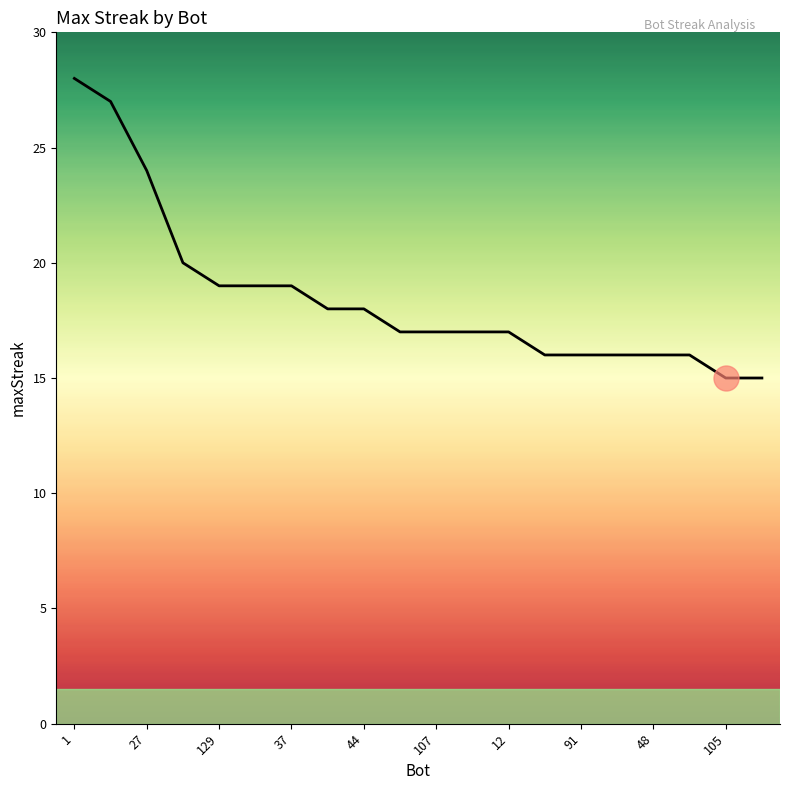

Reading left to right, what are all the values shown in this chart?

28	27	24	20	19	19	19	18	18	17	17	17	17	16	16	16	16	16	15	15